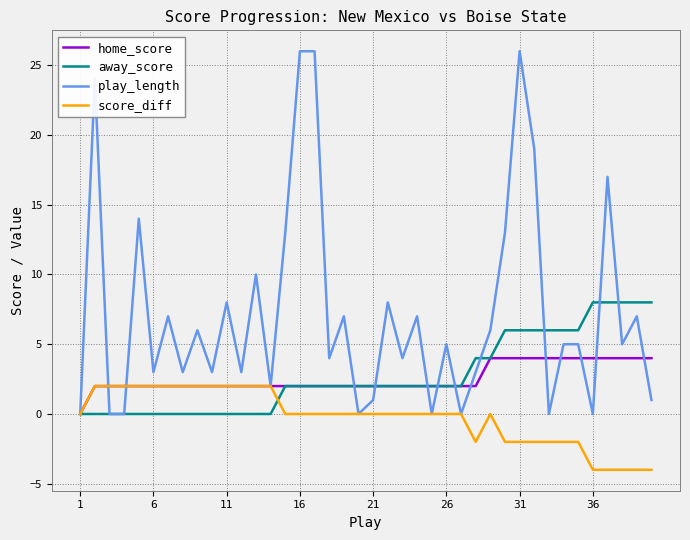

What is the greatest value displayed?

26